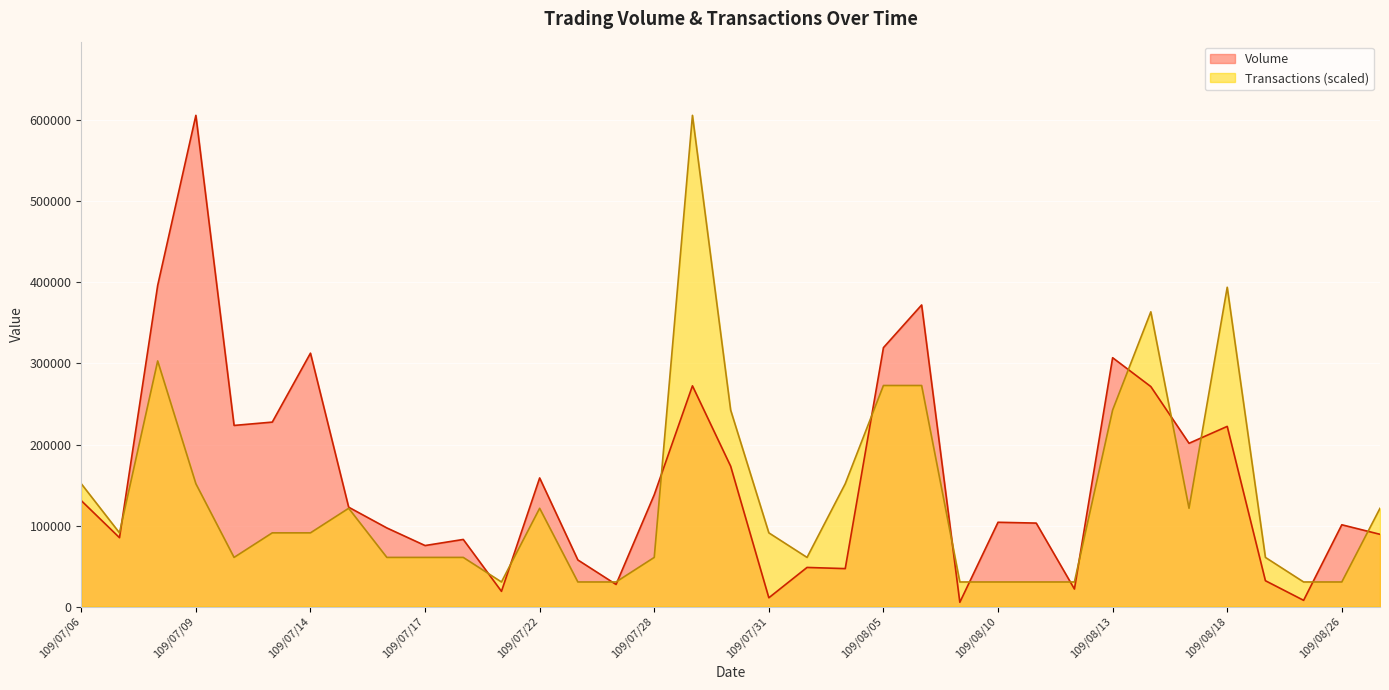

Rank the series by their average value, from lowest to highest.

Transactions (scaled), Volume